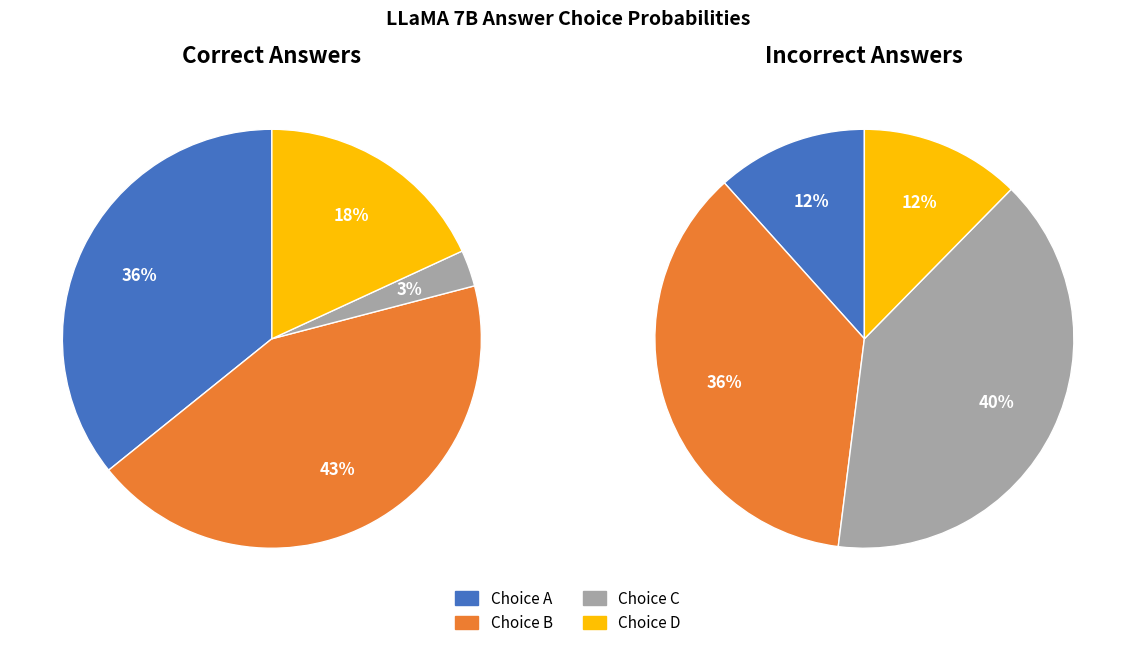

Does any single category account for the majority?

No